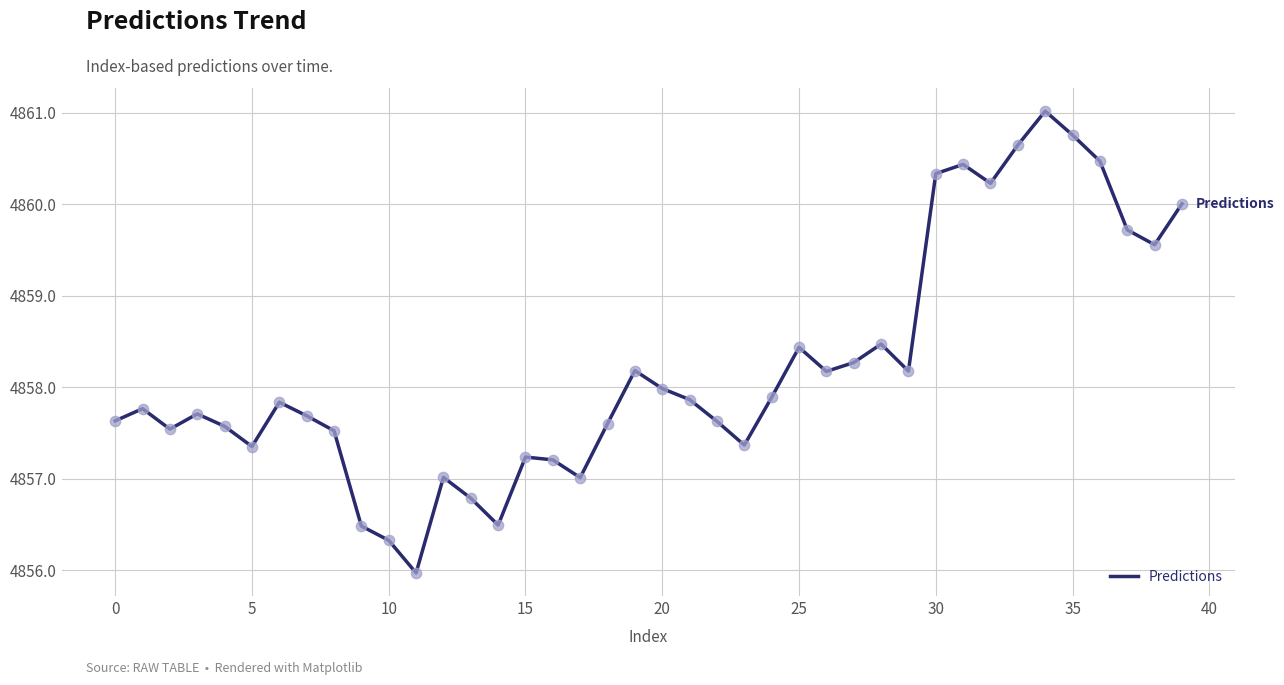

What is the difference between the maximum and minimum values?

5.0